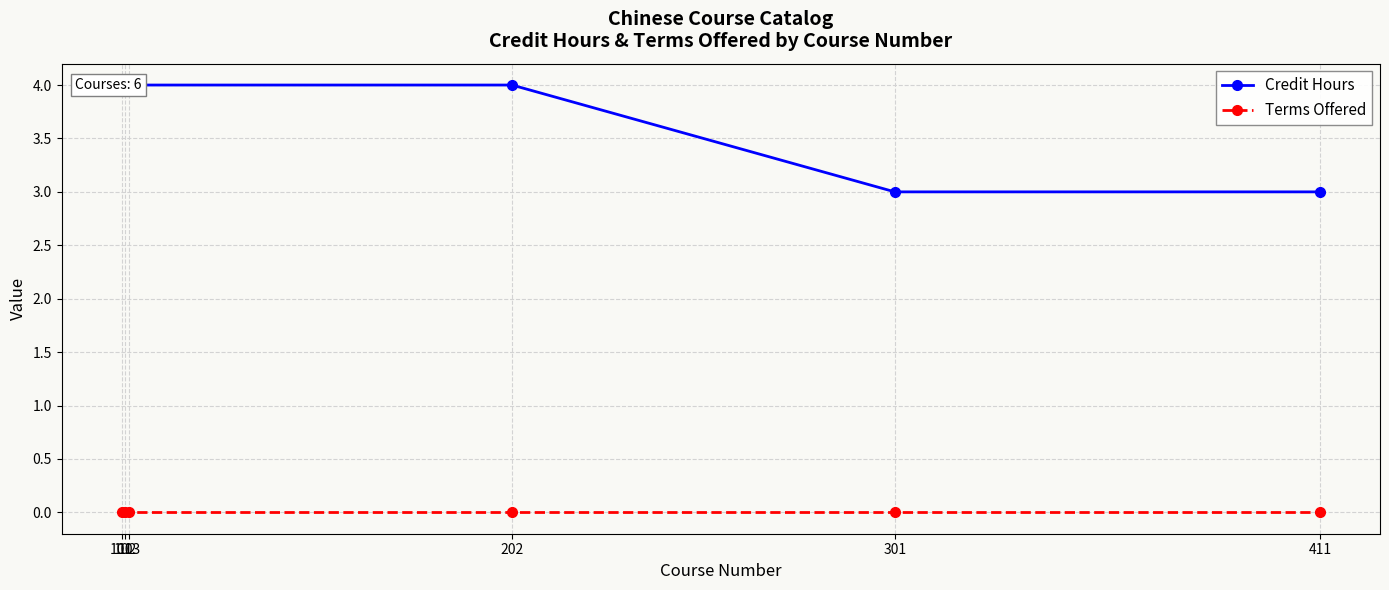

At which label is Terms Offered closest to 0?

101